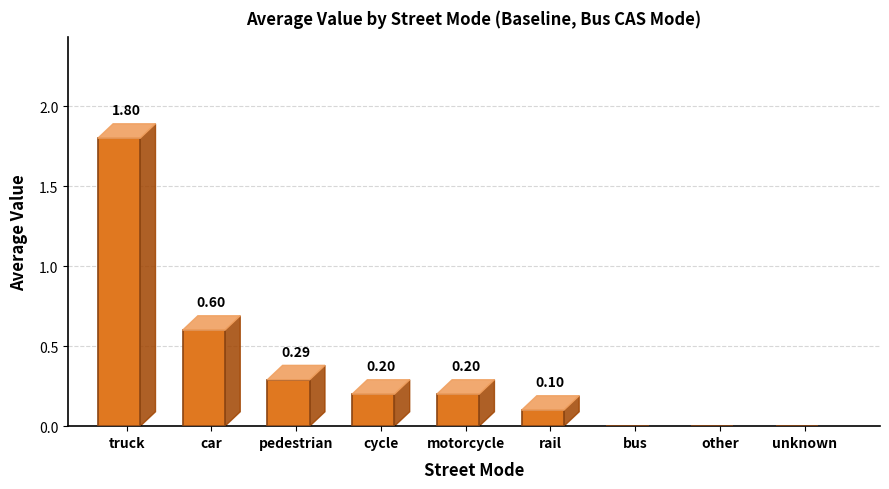

At which category does the chart reach its peak across all series?

truck